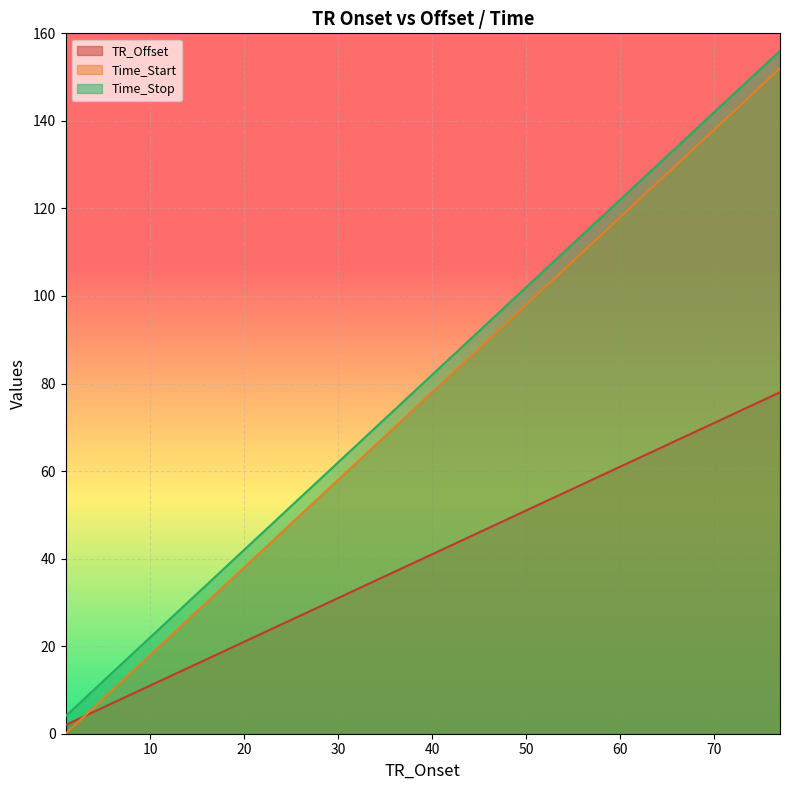

Reading left to right, list all the values displayed in this chart.

TR_Offset: 1=2	3=4	5=6	7=8	9=10	11=12	13=14	15=16	17=18	19=20	21=22	23=24	25=26	27=28	29=30	31=32	33=34	35=36	37=38	39=40	41=42	43=44	45=46	47=48	49=50	51=52	53=54	55=56	57=58	59=60	61=62	63=64	65=66	67=68	69=70	71=72	73=74	75=76	77=78
Time_Start: 1=0	3=4	5=8	7=12	9=16	11=20	13=24	15=28	17=32	19=36	21=40	23=44	25=48	27=52	29=56	31=60	33=64	35=68	37=72	39=76	41=80	43=84	45=88	47=92	49=96	51=100	53=104	55=108	57=112	59=116	61=120	63=124	65=128	67=132	69=136	71=140	73=144	75=148	77=152
Time_Stop: 1=4	3=8	5=12	7=16	9=20	11=24	13=28	15=32	17=36	19=40	21=44	23=48	25=52	27=56	29=60	31=64	33=68	35=72	37=76	39=80	41=84	43=88	45=92	47=96	49=100	51=104	53=108	55=112	57=116	59=120	61=124	63=128	65=132	67=136	69=140	71=144	73=148	75=152	77=156